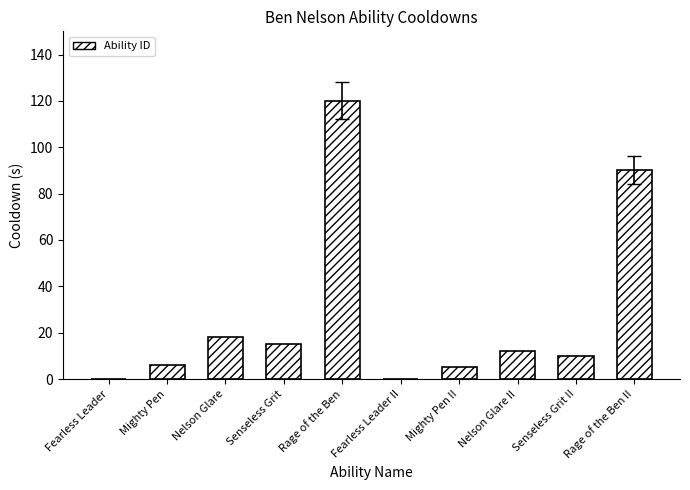

Which has a higher value, Fearless Leader or Rage of the Ben II?

Rage of the Ben II